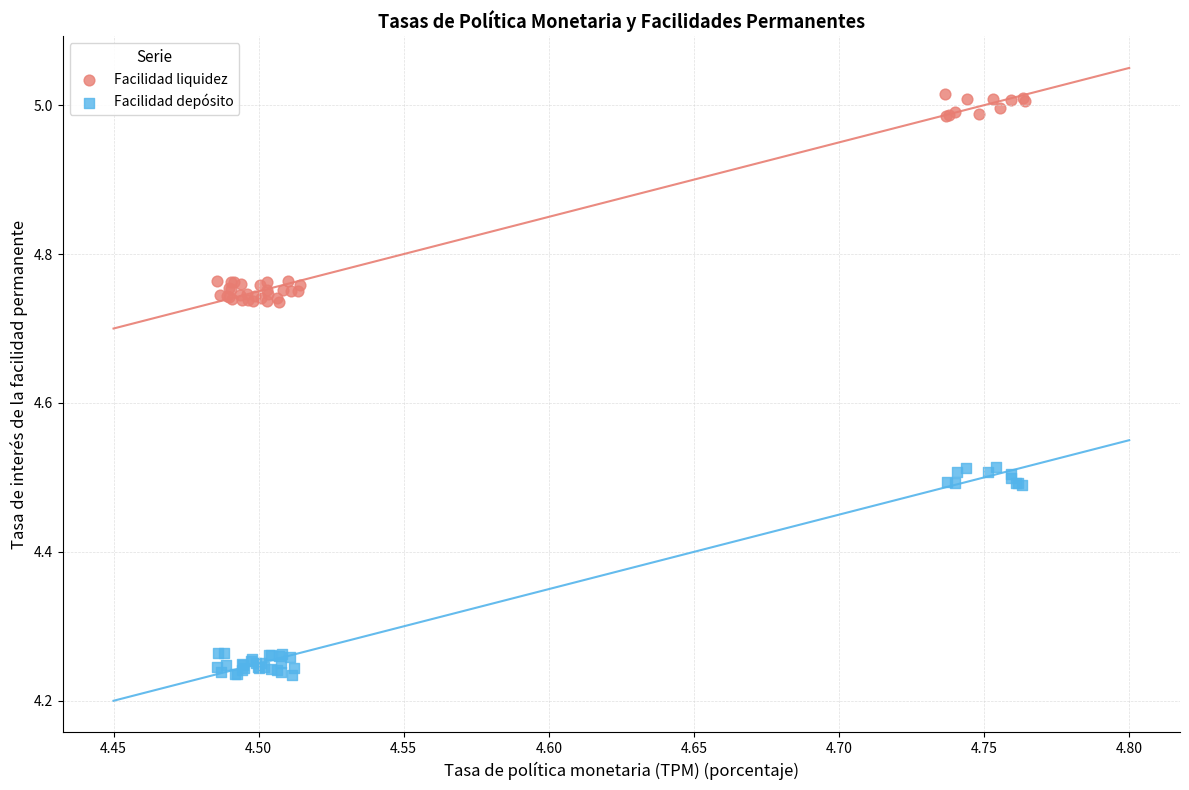

Which series contains the lowest Y value?

Facilidad depósito